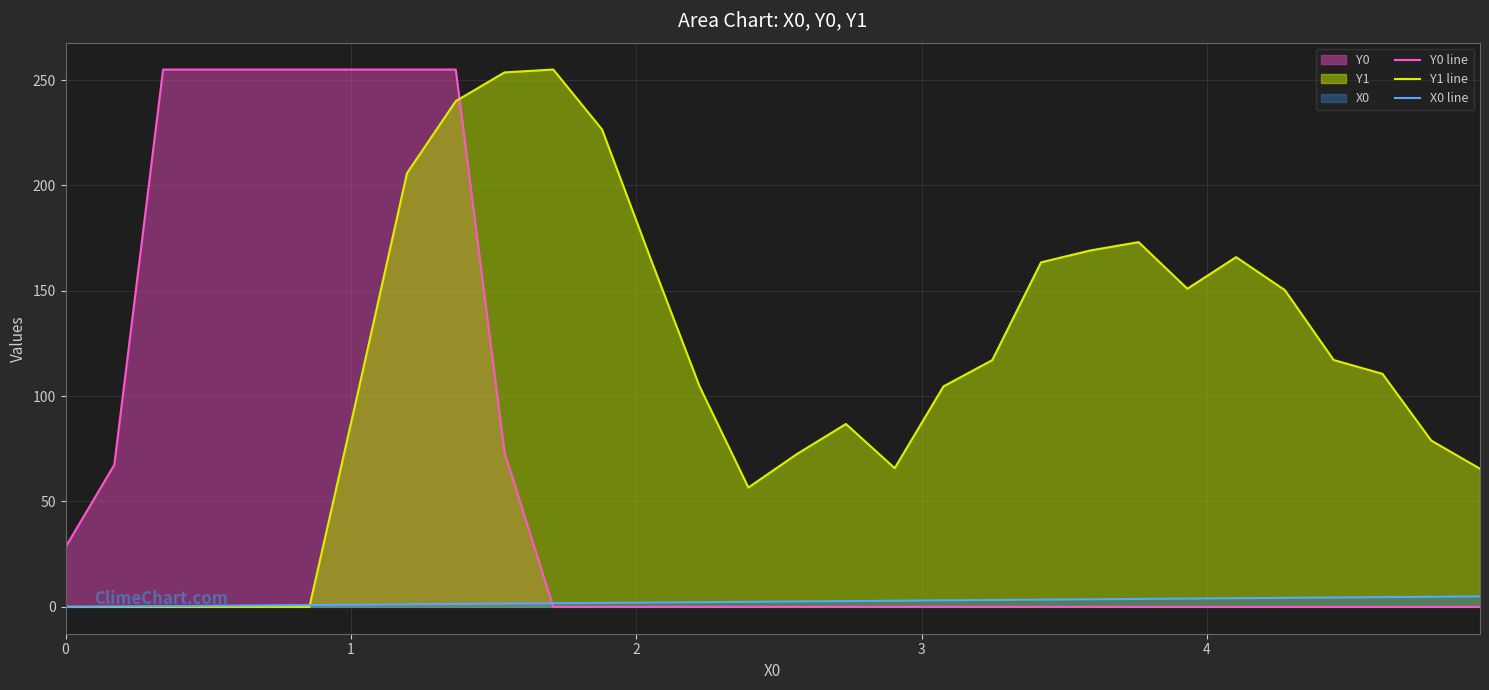

What is the sum of all X0 line values?

74.4